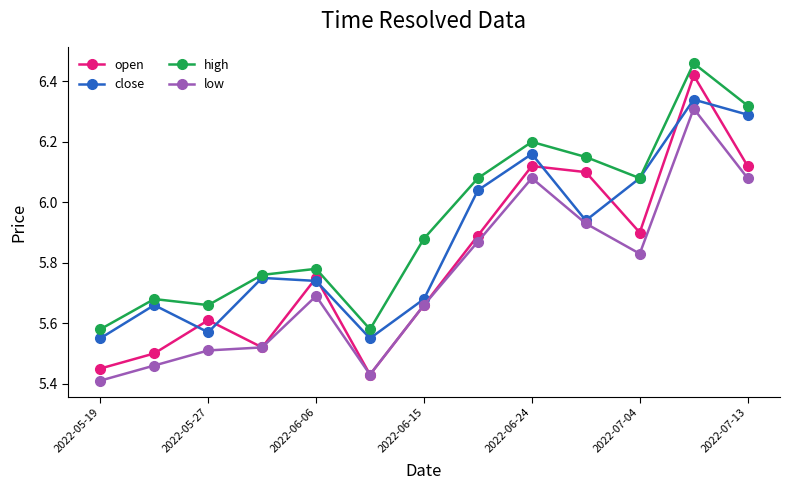

True or false: low and high intersect in this chart.

False